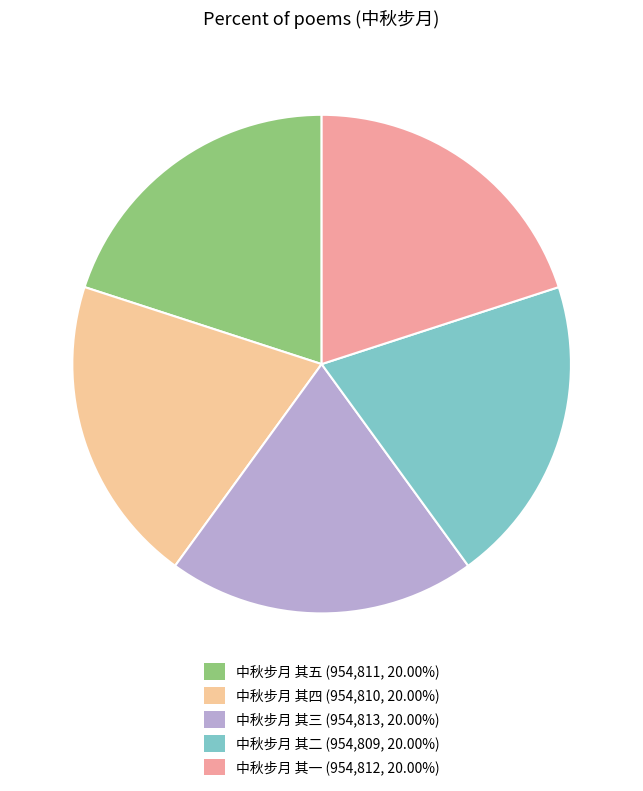

Is the sum of 中秋步月 其五 and 中秋步月 其三 greater than half?

No